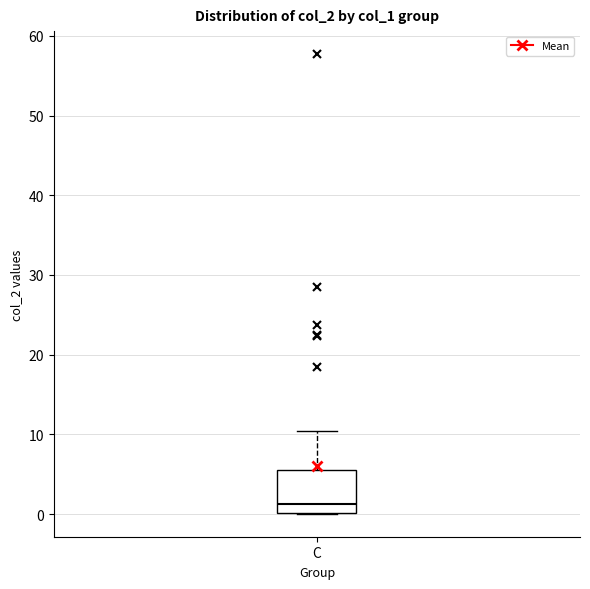

Where is the lower edge of the box for C on the y-axis? The values are not printed on the chart, so give them approximately, as read against the axis.

0